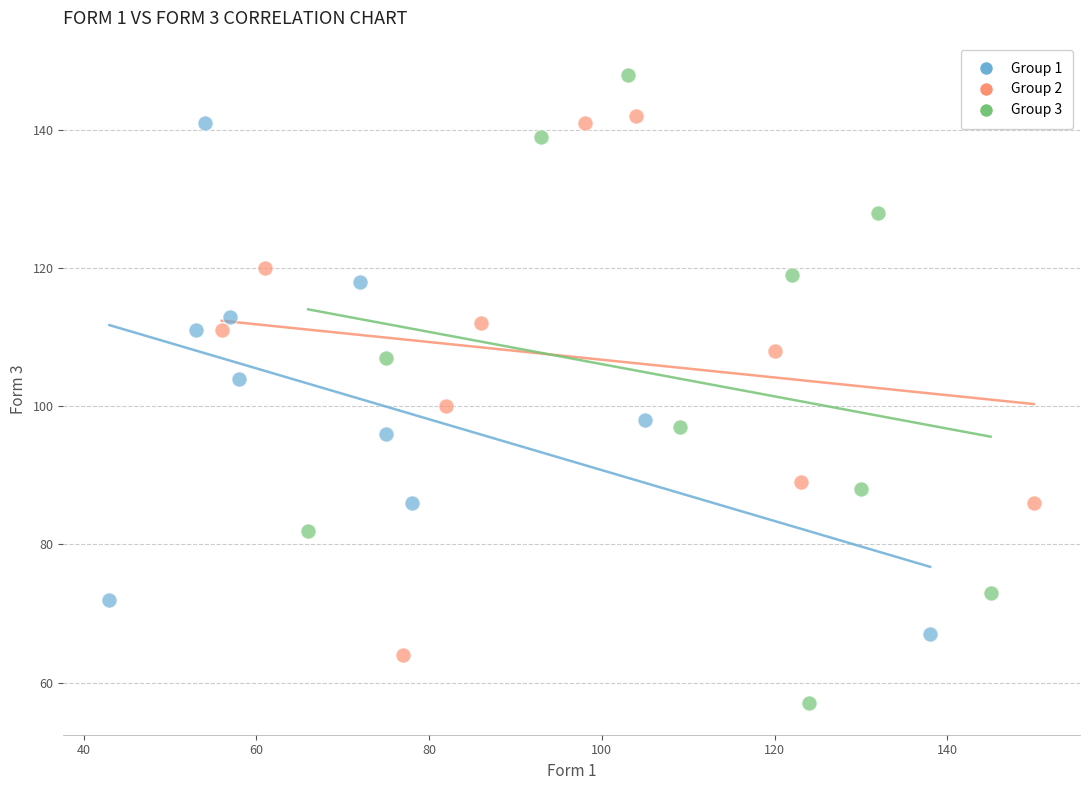

Which series reaches the minimum Y coordinate?

Group 3